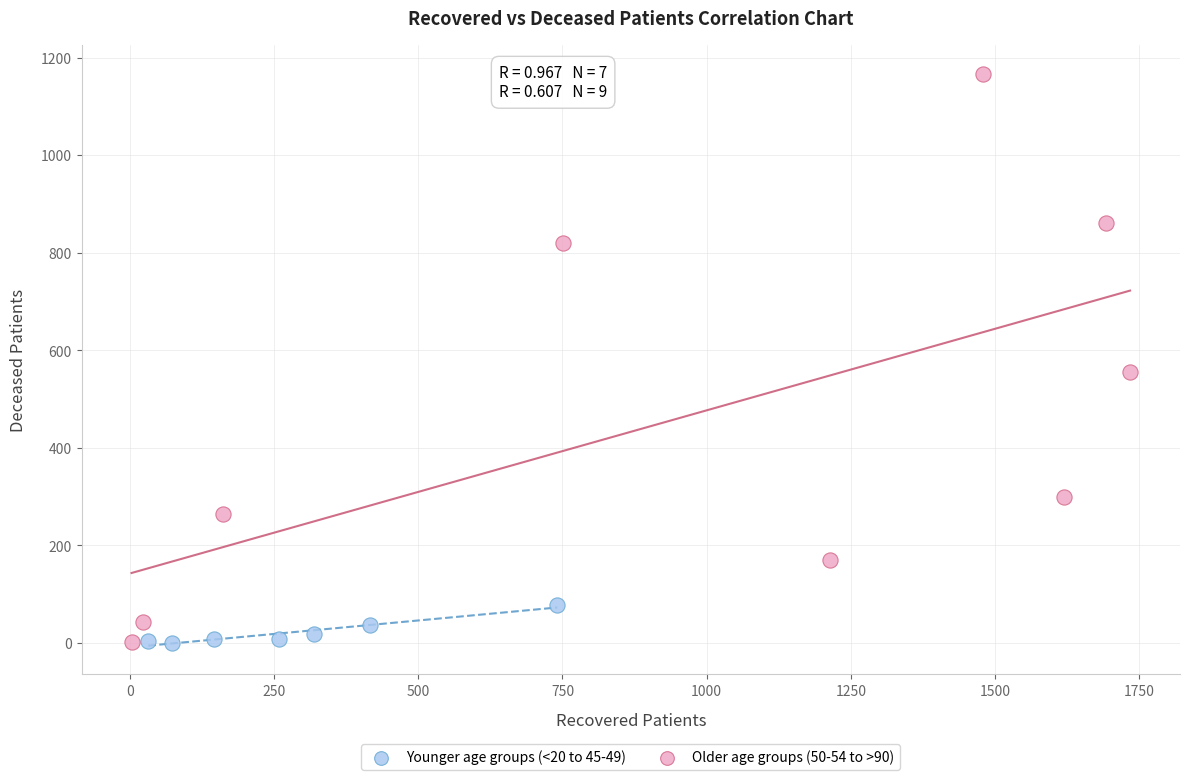

Which series has the widest spread of Y values?

Older age groups (50-54 to >90)